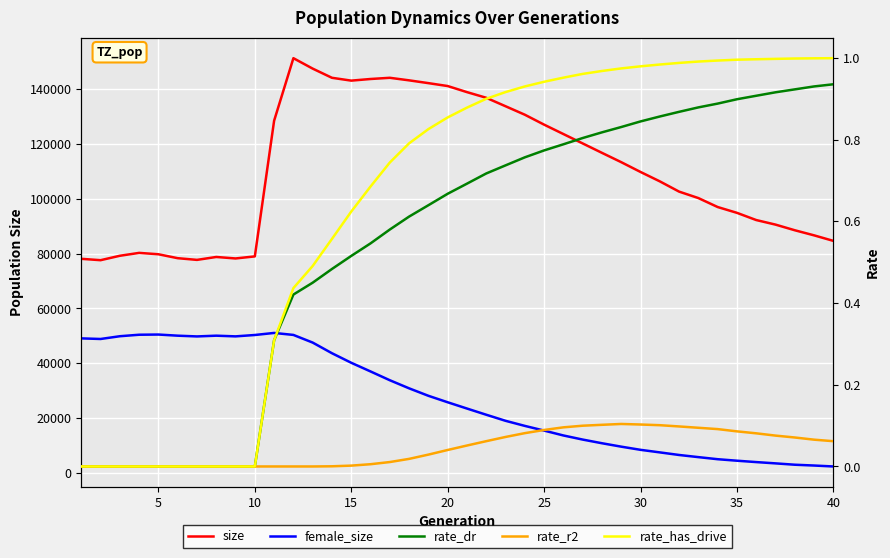

True or false: rate_has_drive has more than 1 interior local peaks.

False